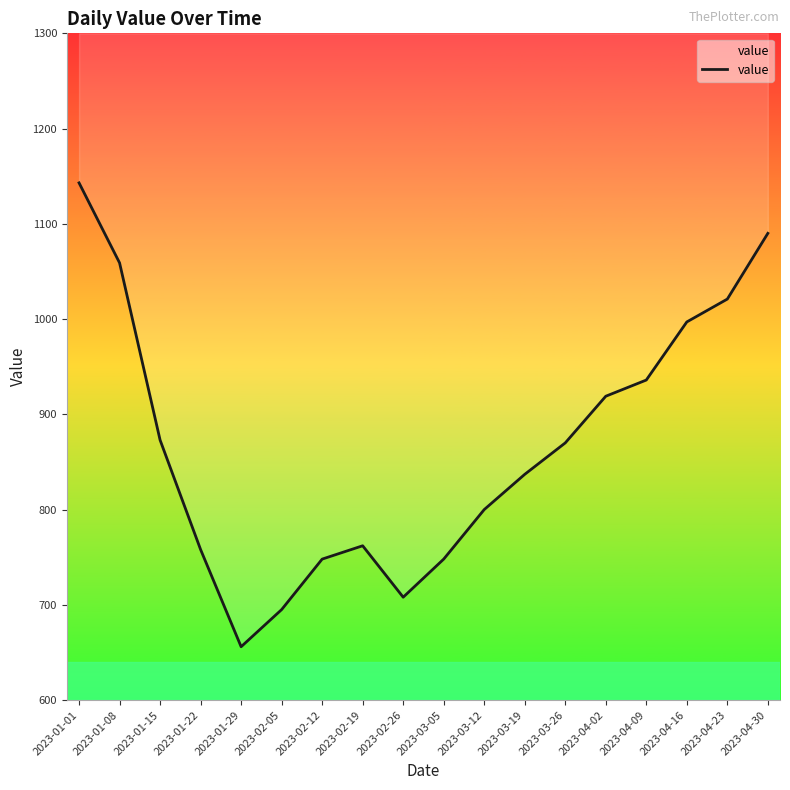

What is the sum of the values at 2023-01-22 and 2023-03-26?

1628